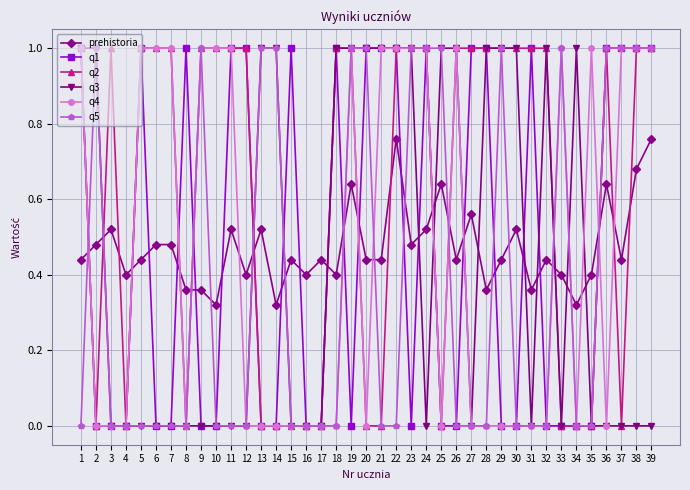

What is the spread (max minus min) of values at 28?

1.0